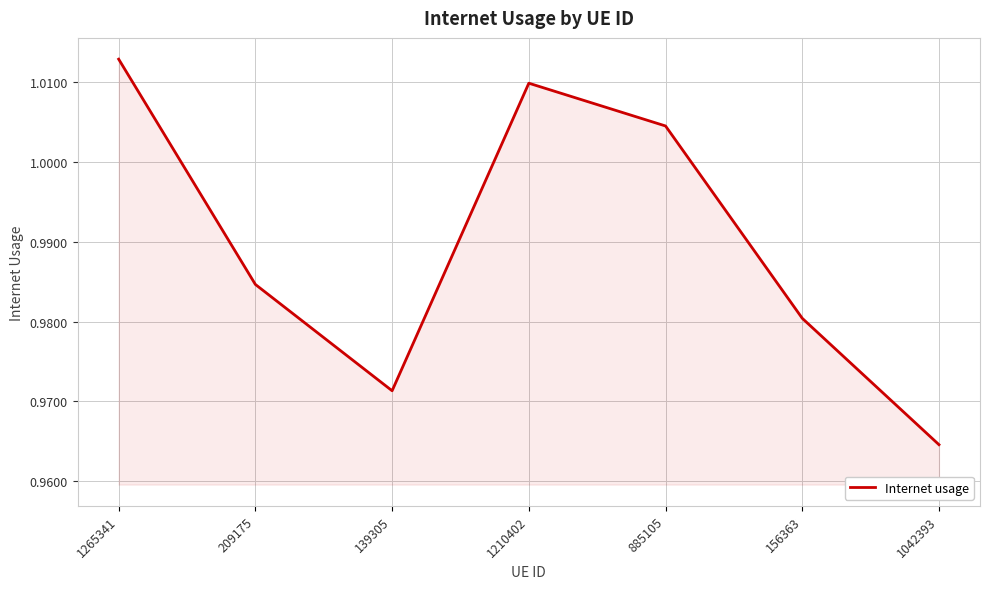

At which category does the chart reach its peak across all series?

1265341